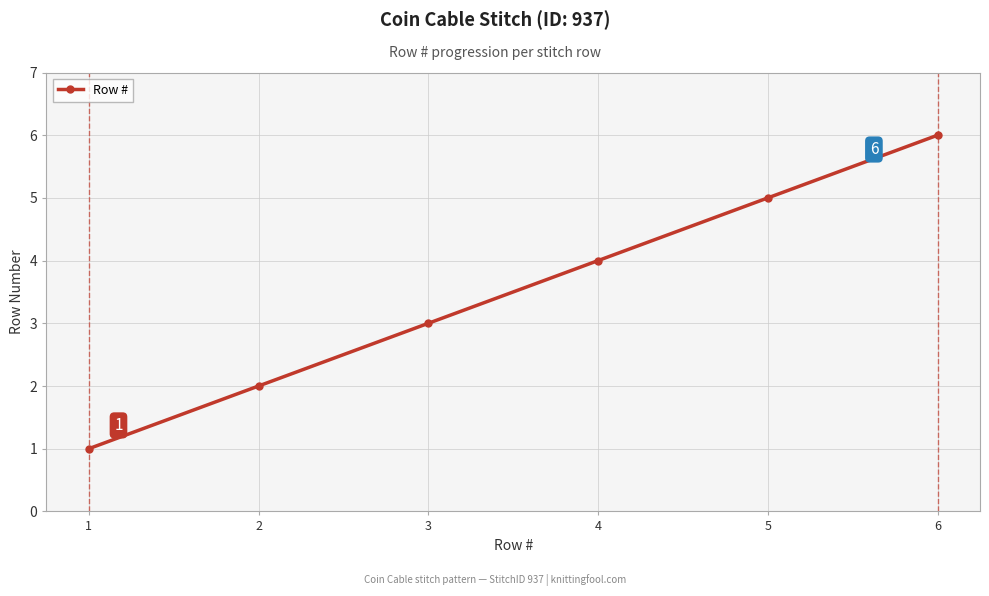

What is the greatest value displayed?

6